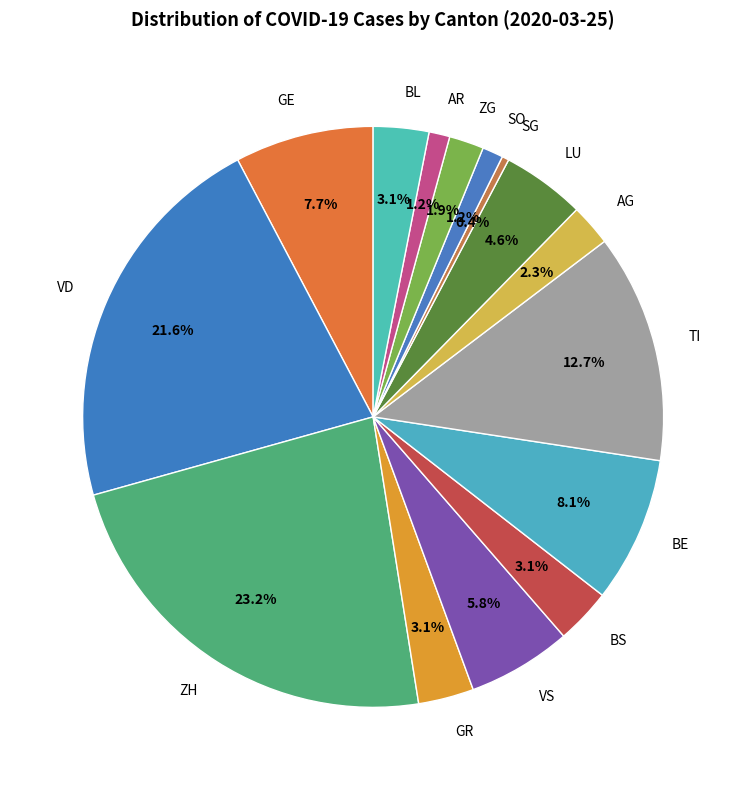

Is there a majority slice in this chart?

No